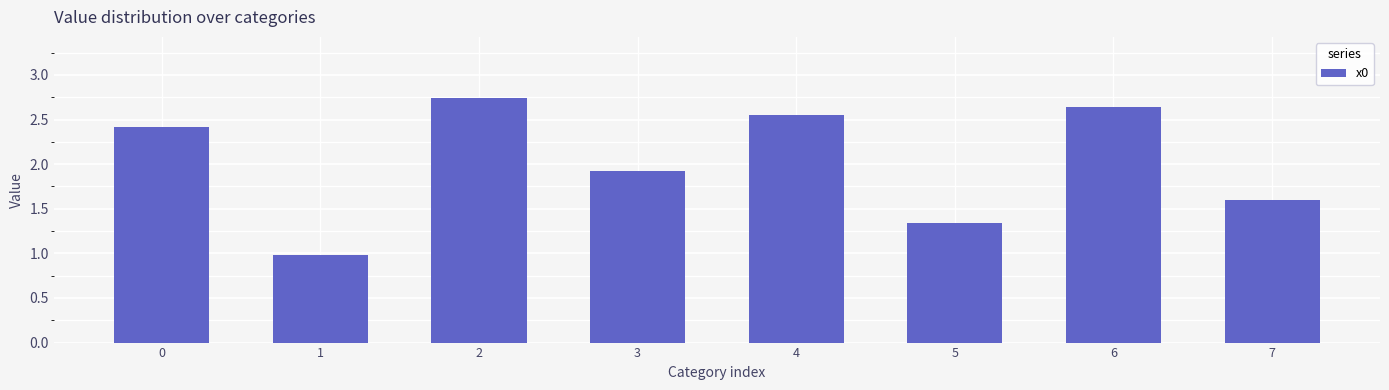

What is the value of the 8th bar from the left?

1.6